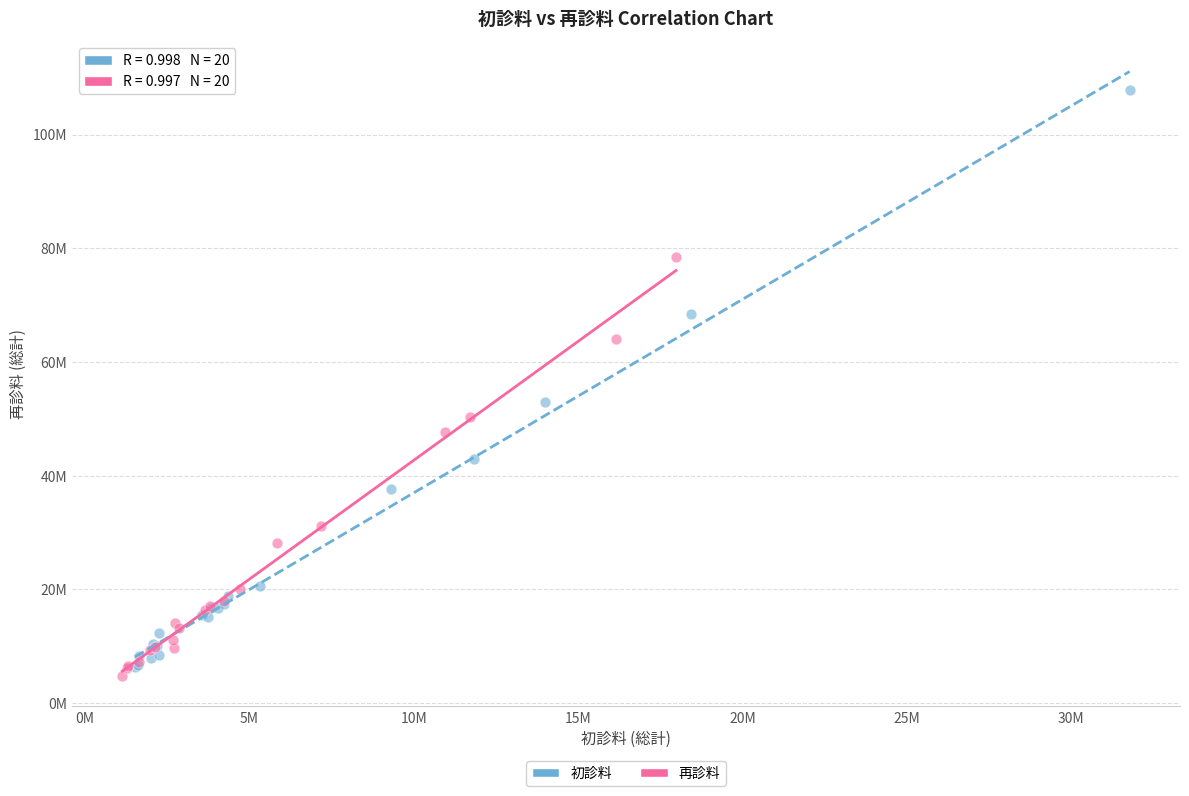

Which series contains the highest Y value?

初診料